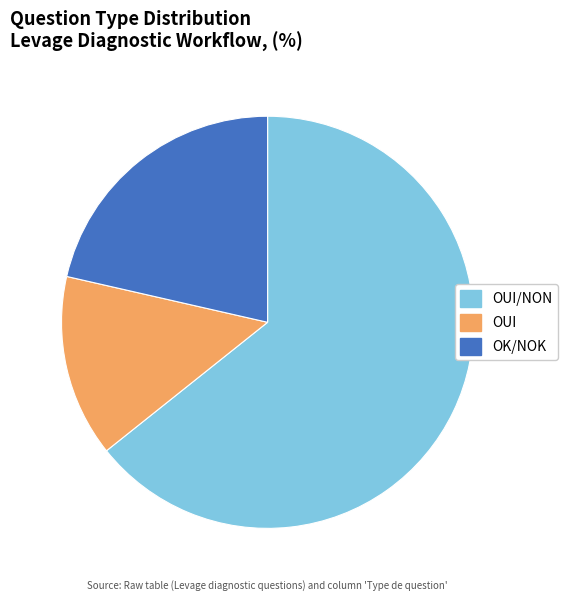

What is the largest slice in the pie chart?

OUI/NON